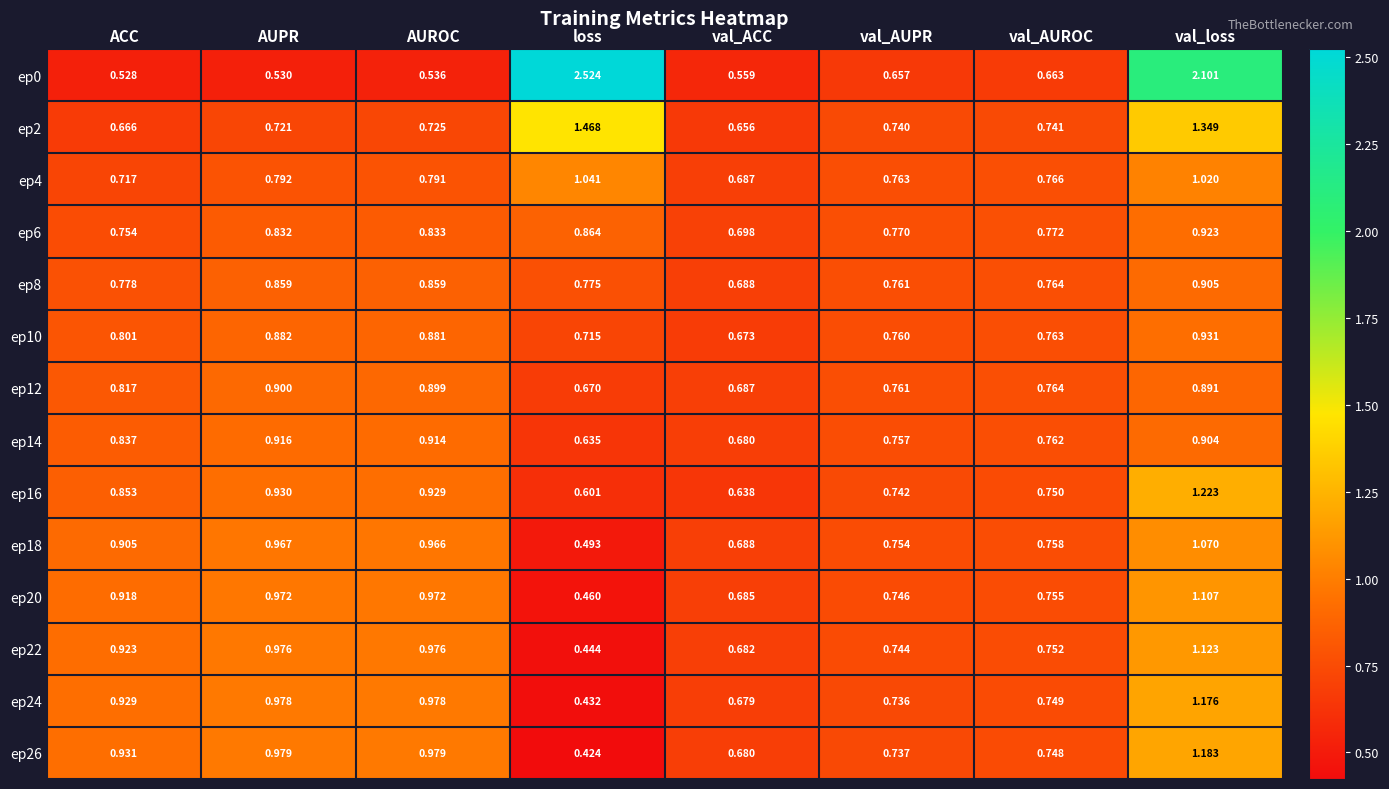

Which category has the lowest value across all series?

loss